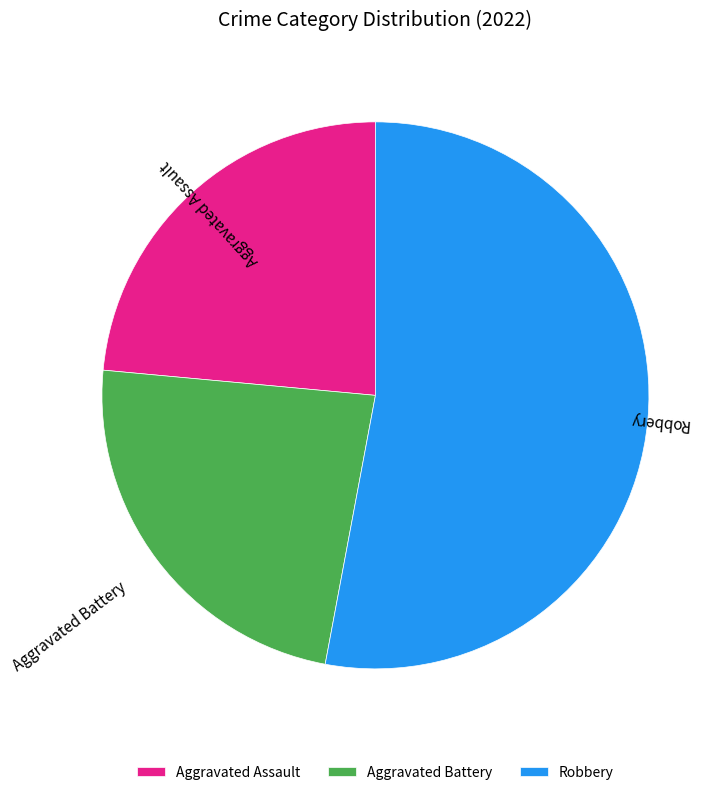

Is it true that Aggravated Battery is 17% of the pie?

False